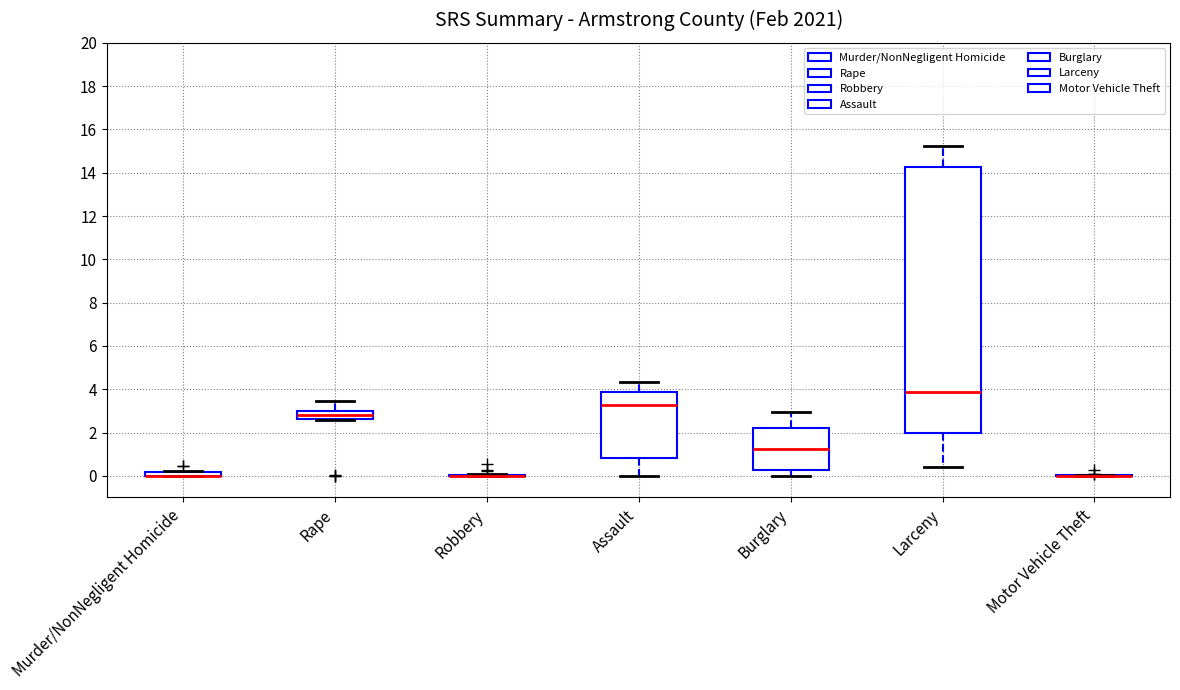

Comparing the boxes themselves (not the whiskers), which one is the tallest?

Larceny